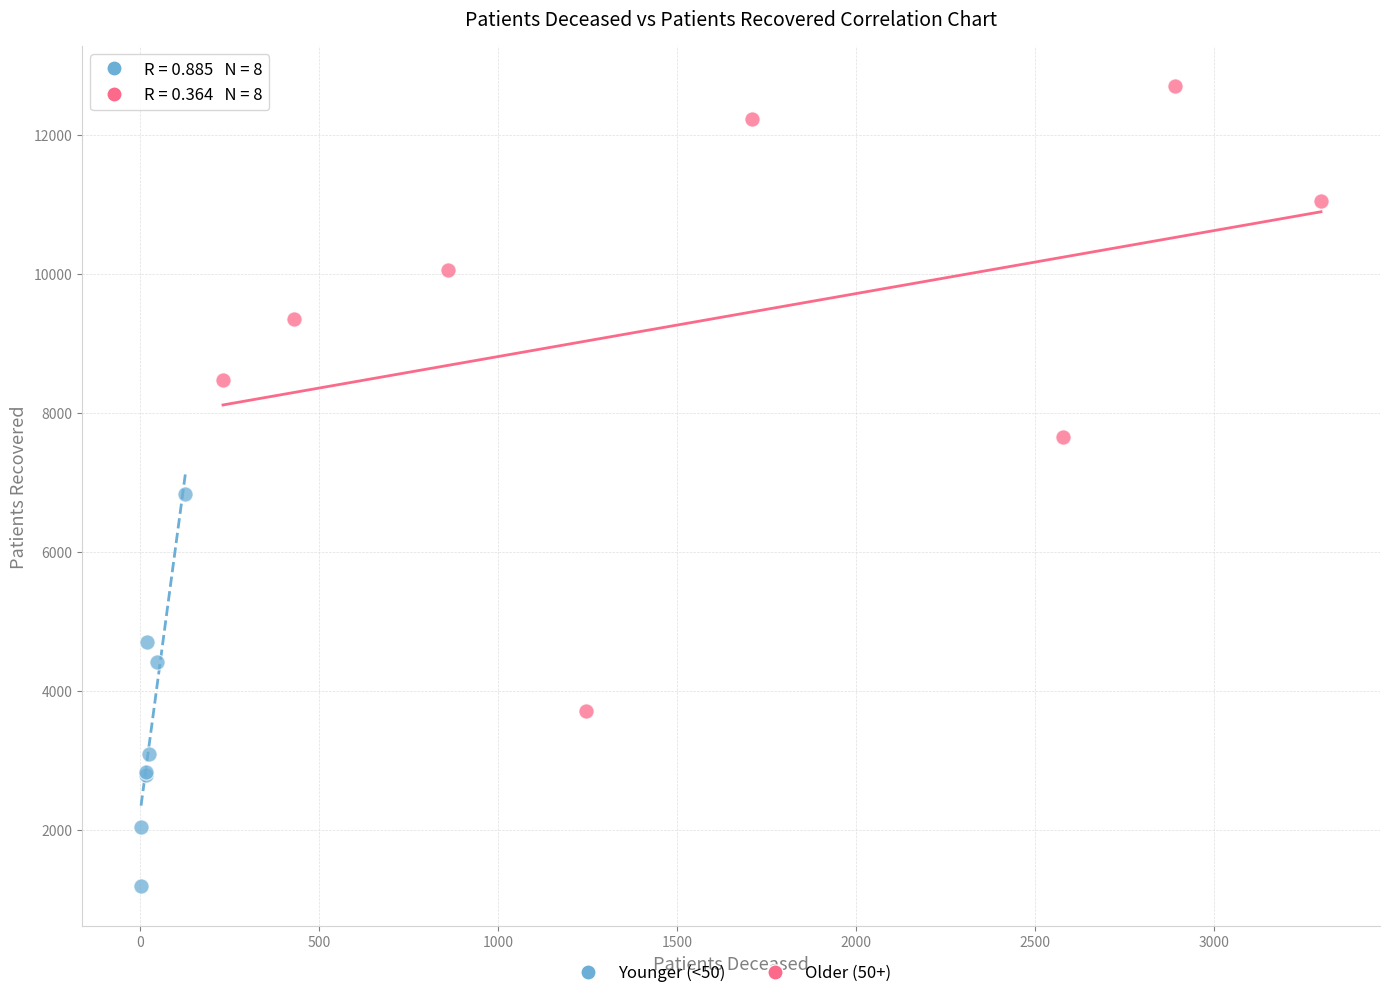

Which series has the largest Y range (max minus min)?

Older (50+)